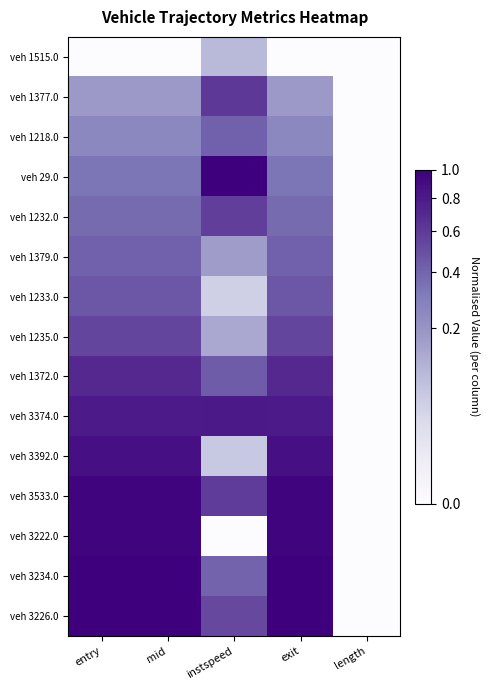

At which category is the sum across all series the highest?

entry